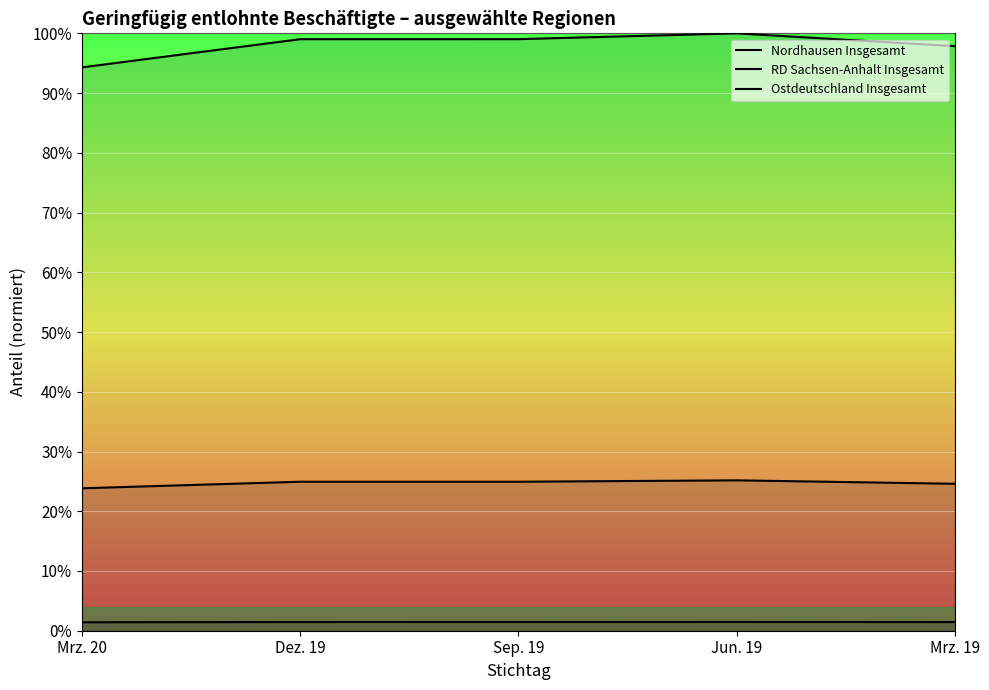

The Nordhausen Insgesamt series shows 0.9 at Jun. 19. True or false?

False